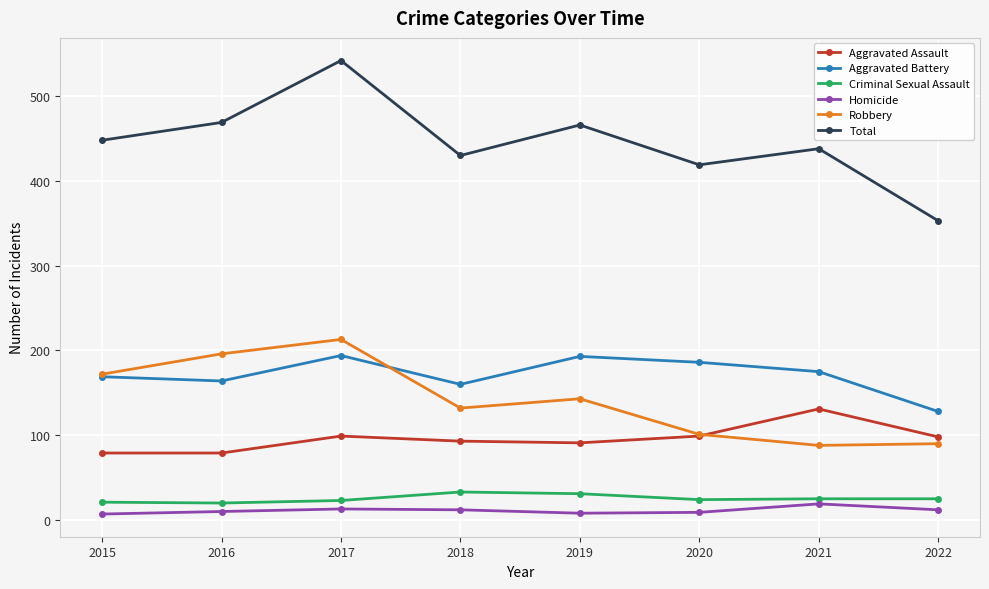

At how many categories does at least one series exceed 90?

8